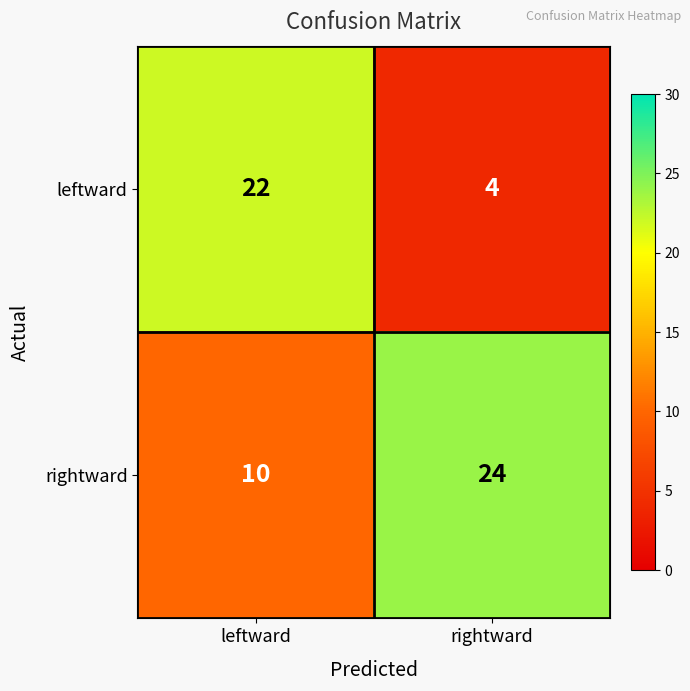

True or false: rightward has a value of 24 at rightward.

True